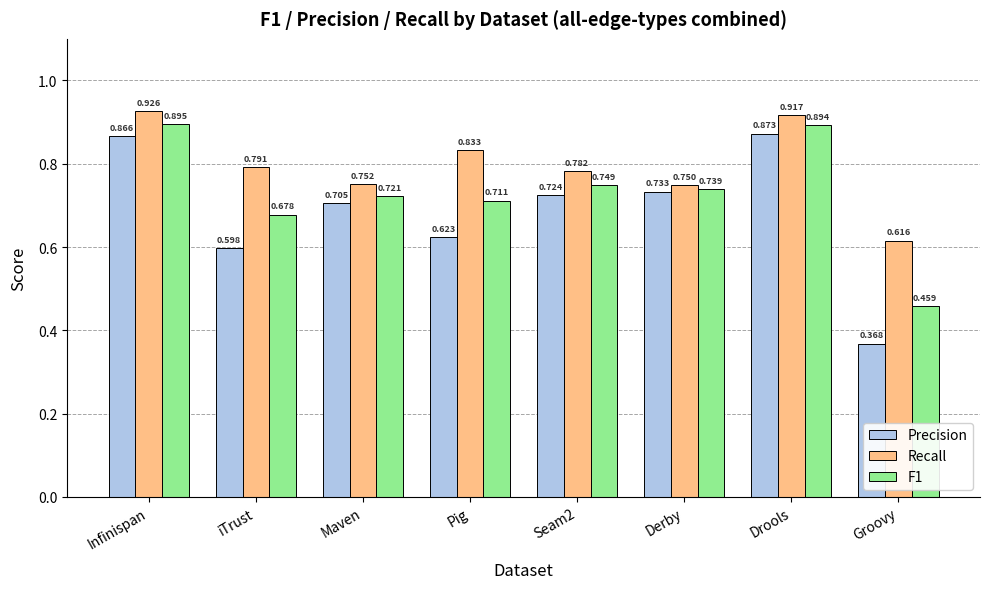

Which series changed the most between iTrust and Seam2?

Precision